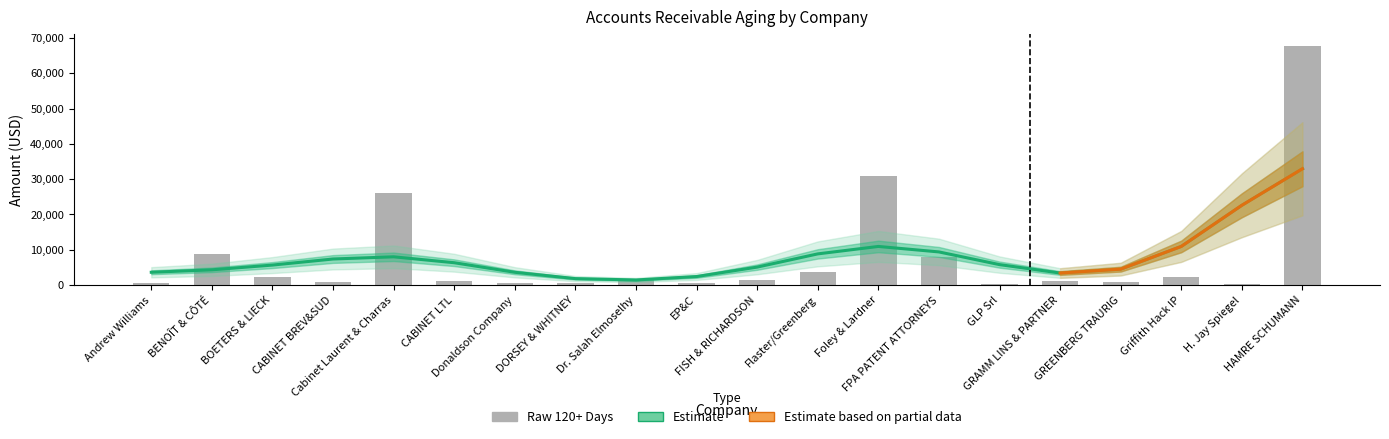

Which series has the largest total across all categories?

120+ Days